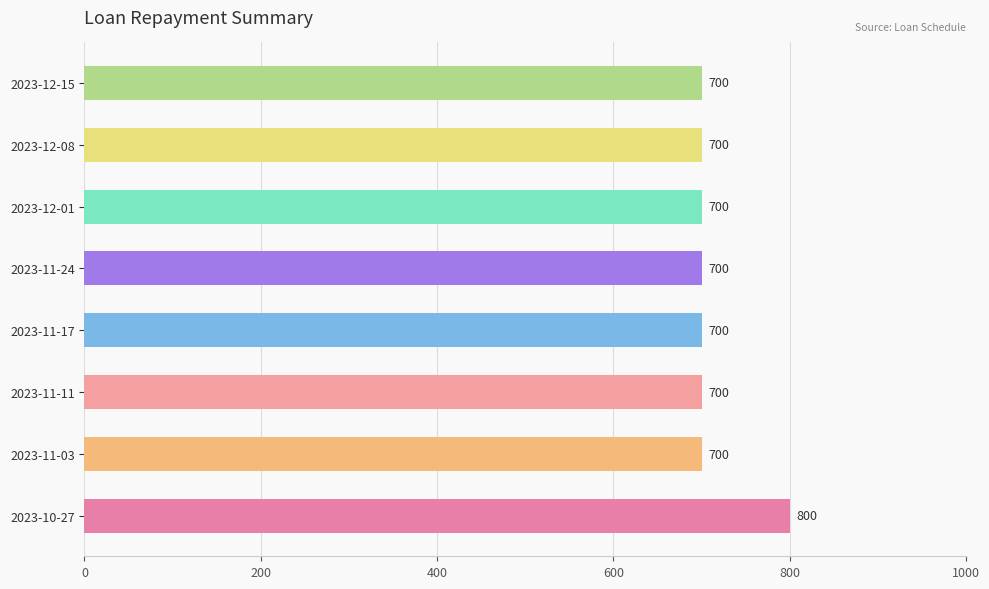

Is it true that the value at 2023-10-27 is 1200?

False